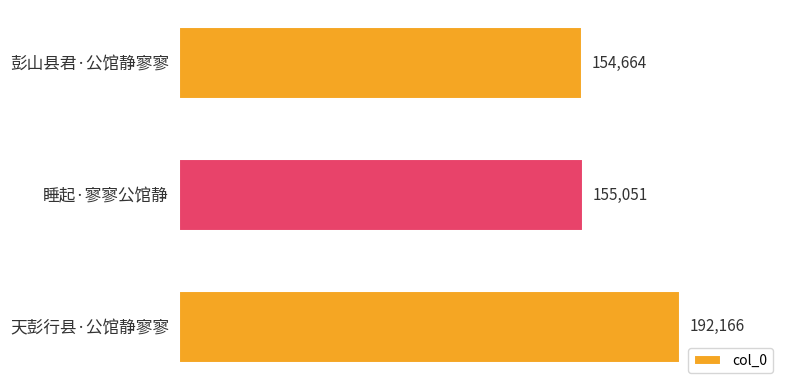

How many data points are less than 155051?

1